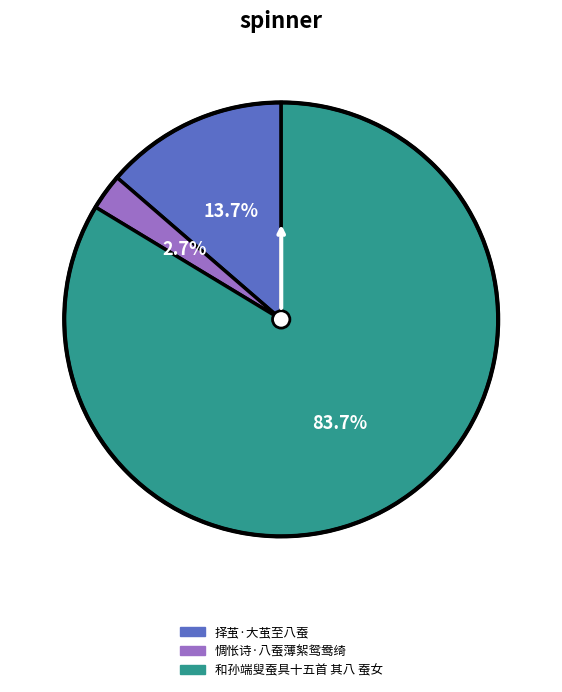

Do 择茧·大茧至八蚕 and 和孙端叟蚕具十五首 其八 蚕女 together represent more than half of the pie?

Yes